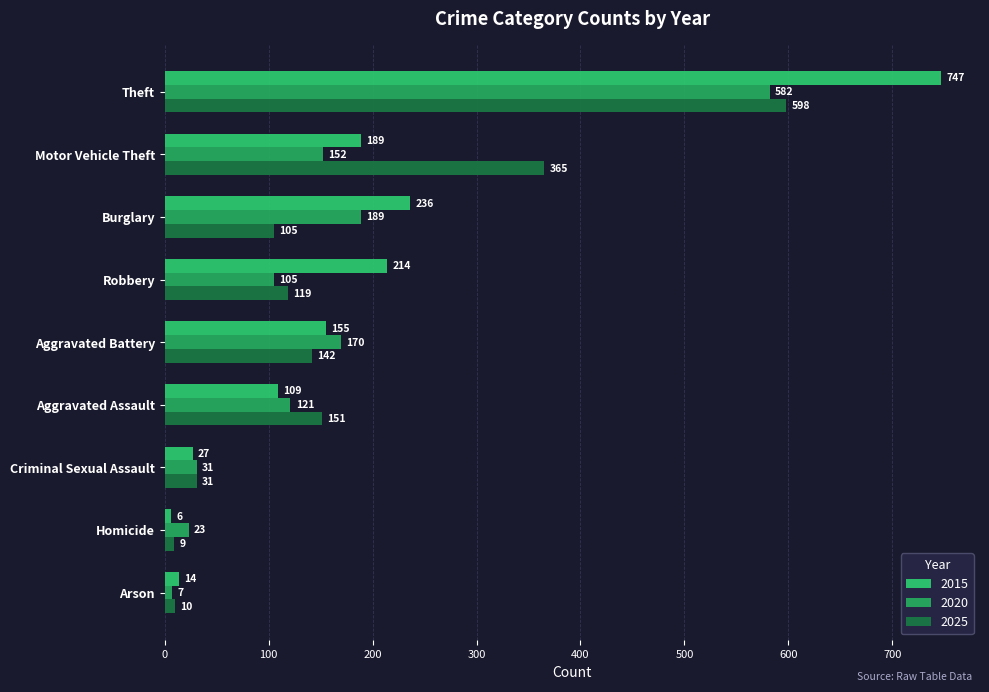

What is the sum of the 2015 values at Aggravated Battery and Arson?

169